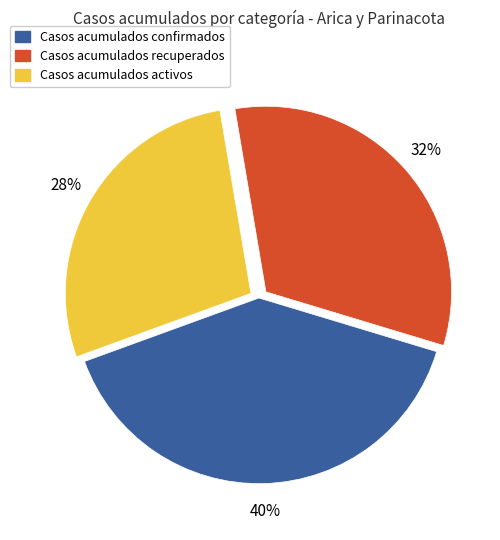

To the nearest percent, what is the average slice percentage?

33%